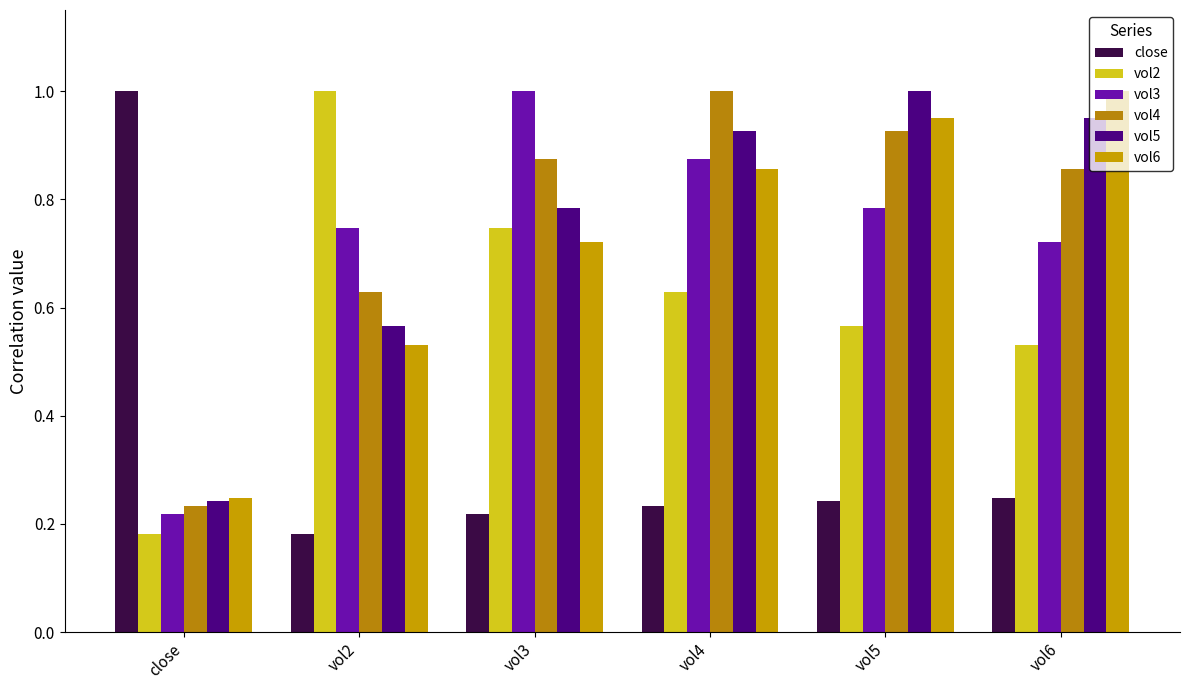

True or false: vol5 has a value of 0.5 at vol4.

False